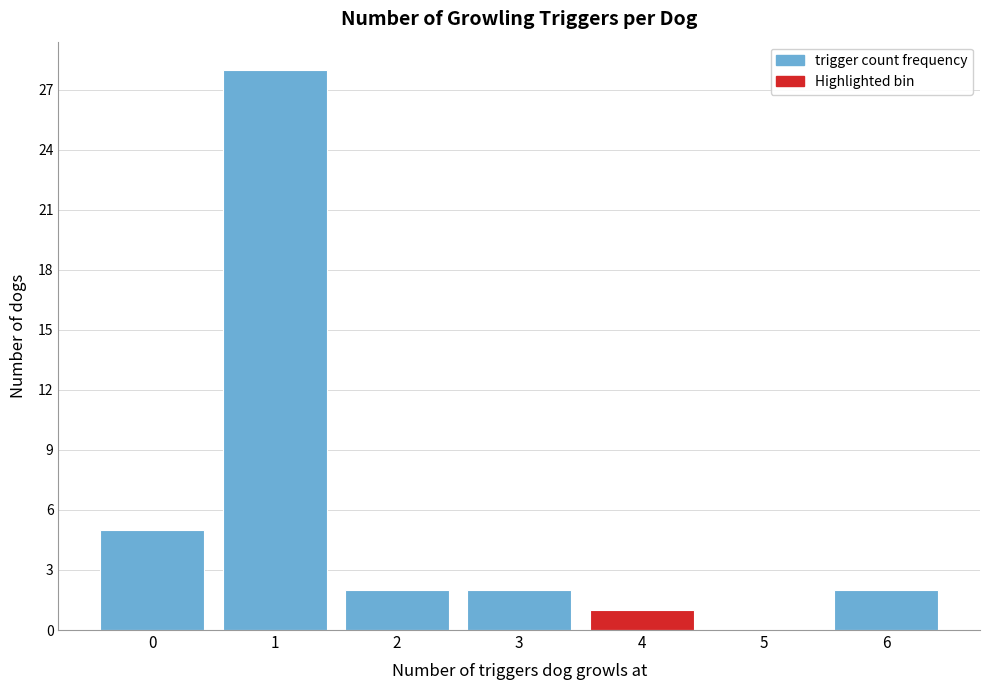

Reading left to right, extract all data points from this chart.

0=5	1=28	2=2	3=2	4=1	5=0	6=2